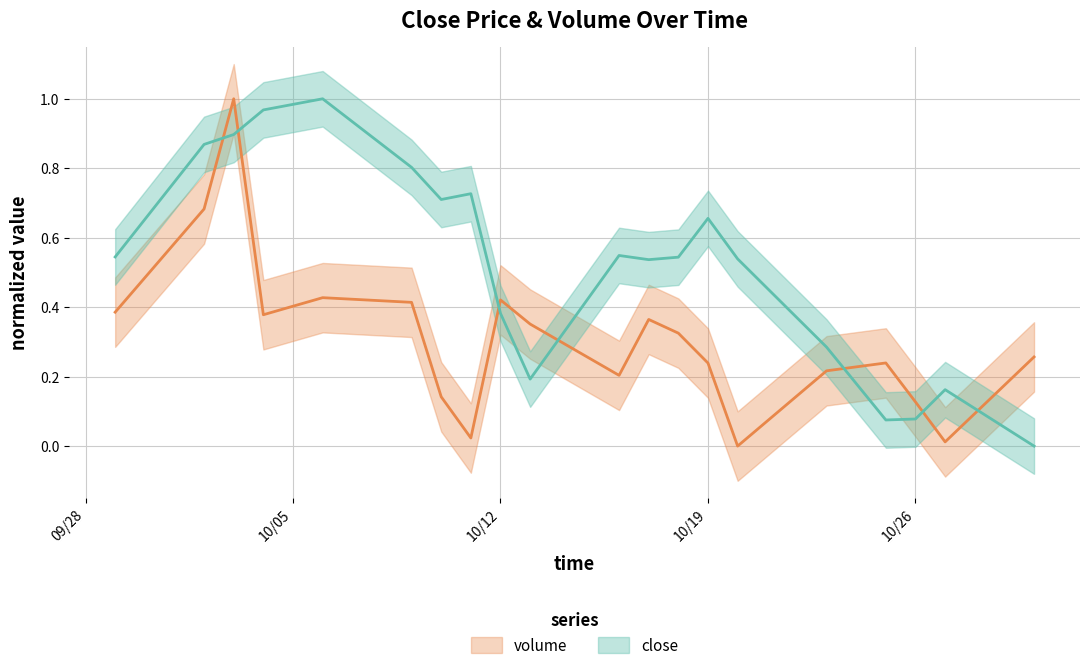

In close, how many points are lower than both neighbors (excluding endpoints)?

4